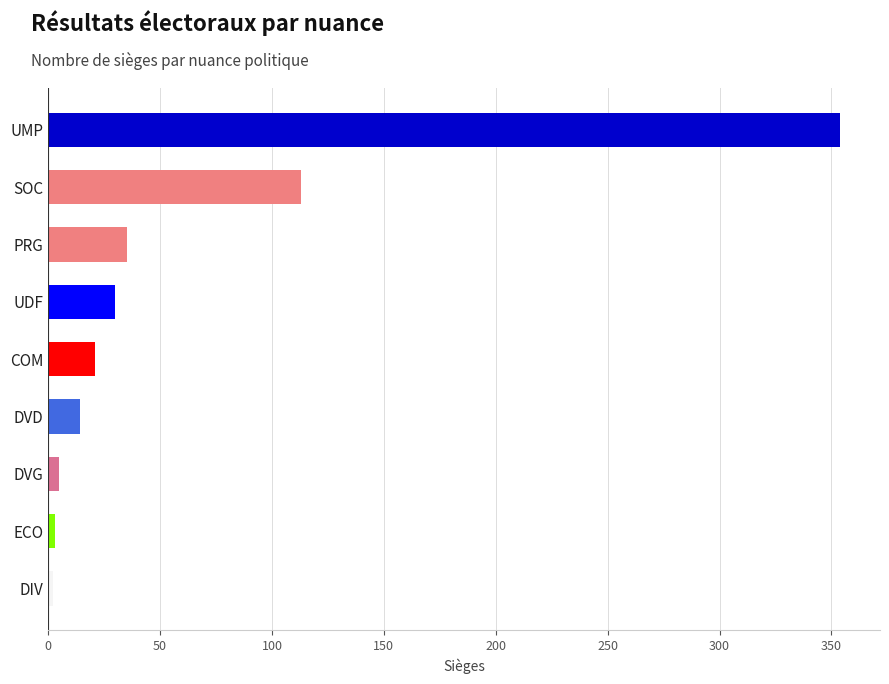

The value at UDF is 45. True or false?

False